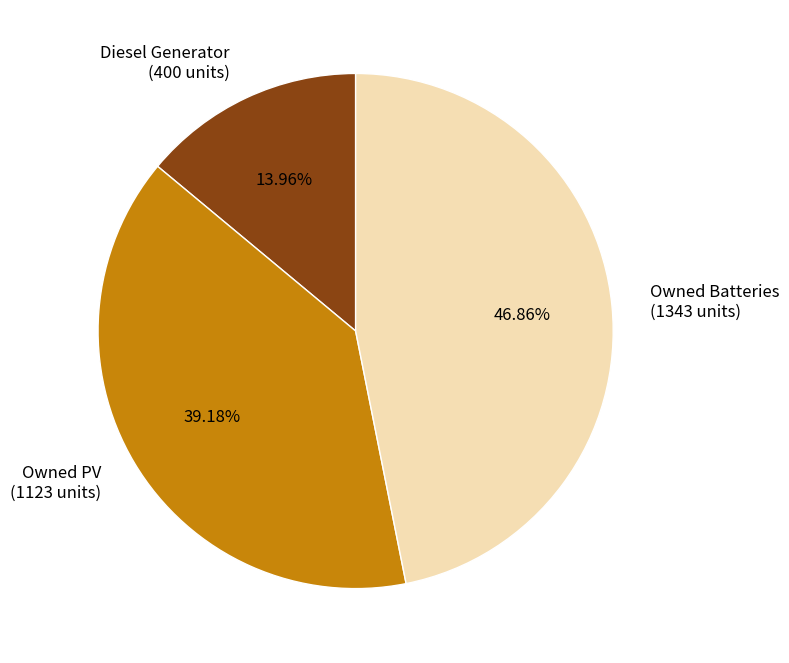

True or false: Owned PV accounts for 39% of the total.

True